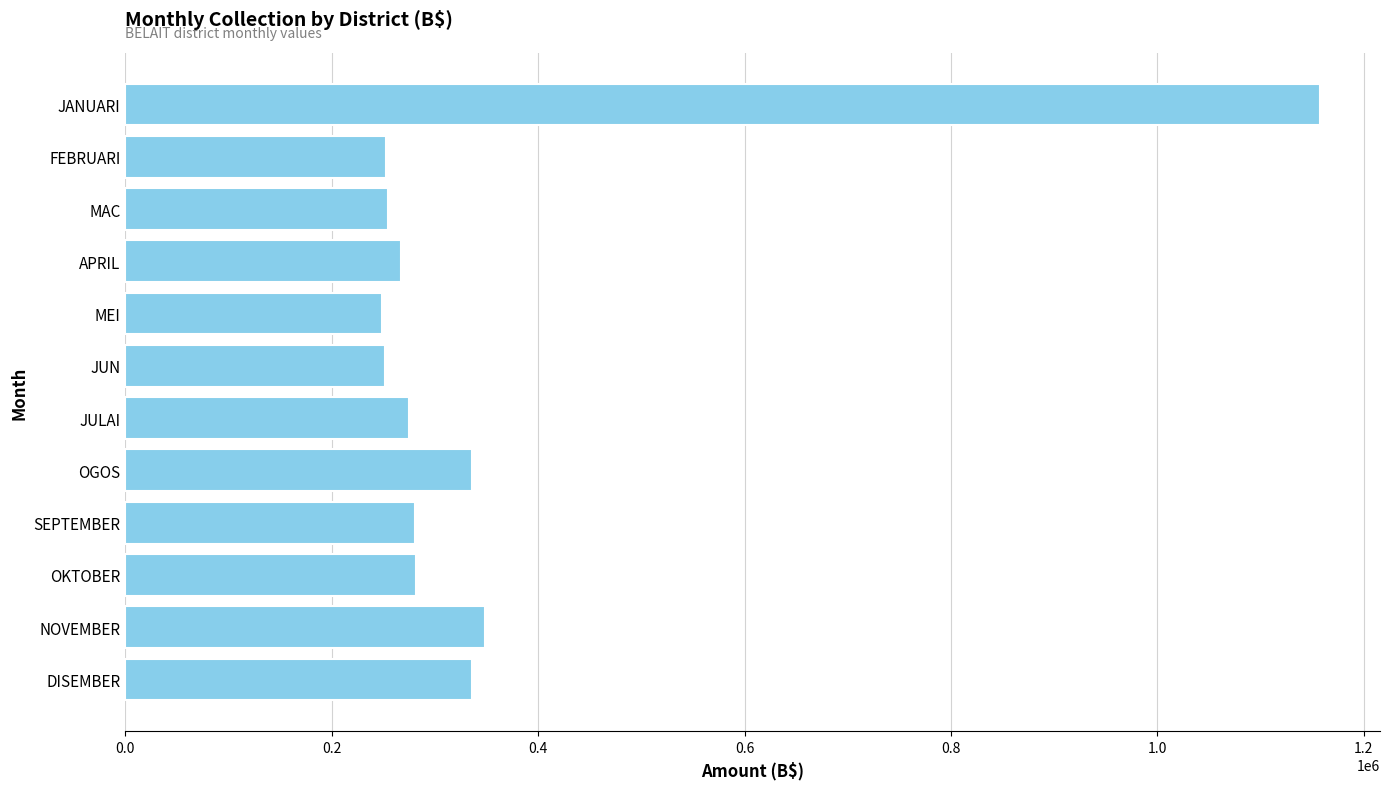

What is the ratio of the value at OKTOBER to the value at SEPTEMBER?

1.0